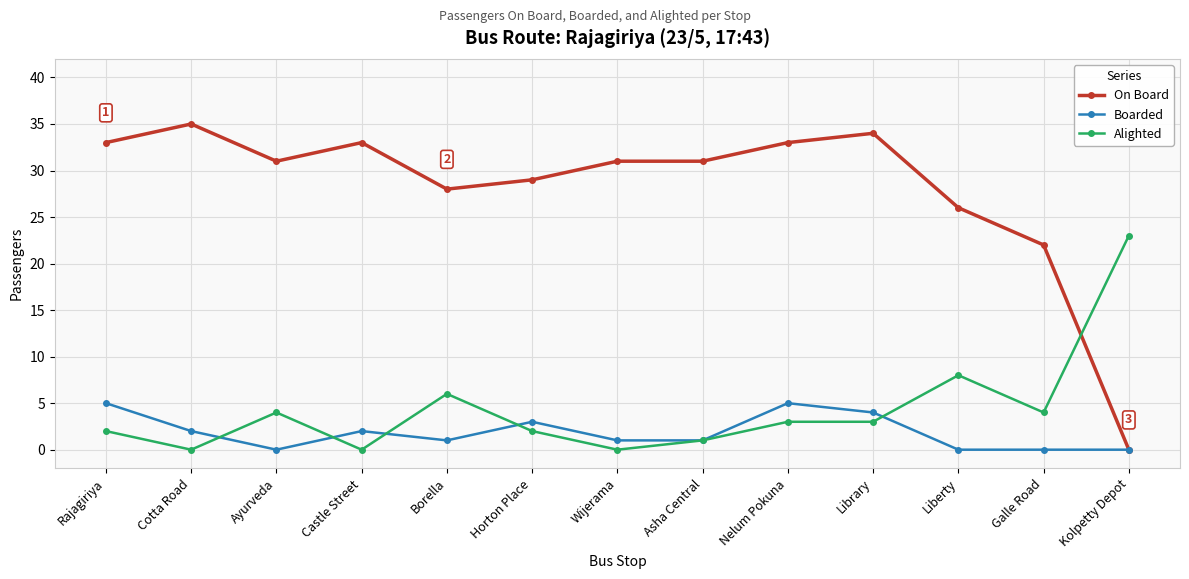

How many lines are shown in the chart?

3